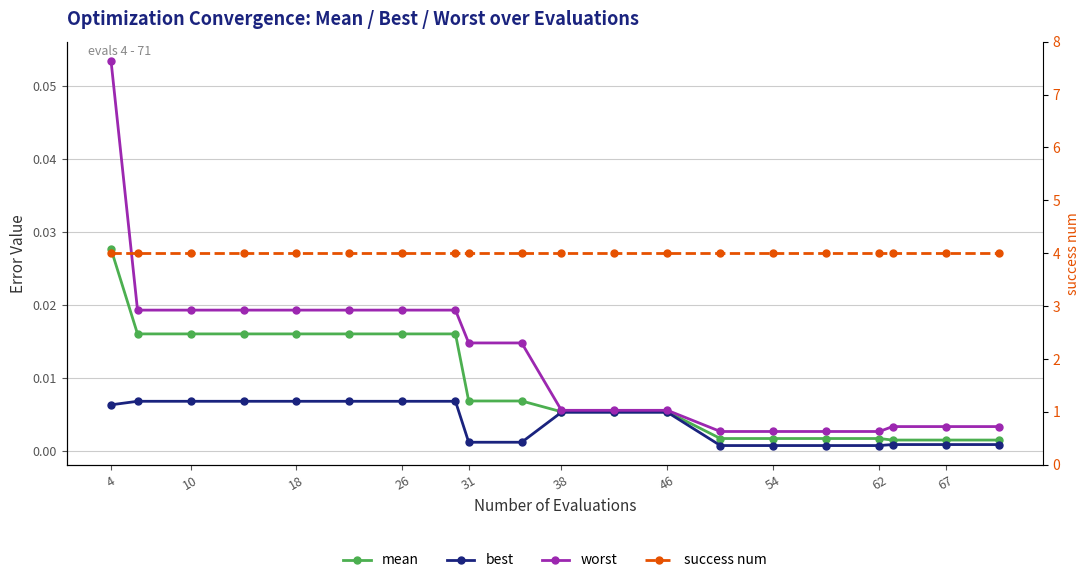

Which has a higher value, 10 or 18?

10